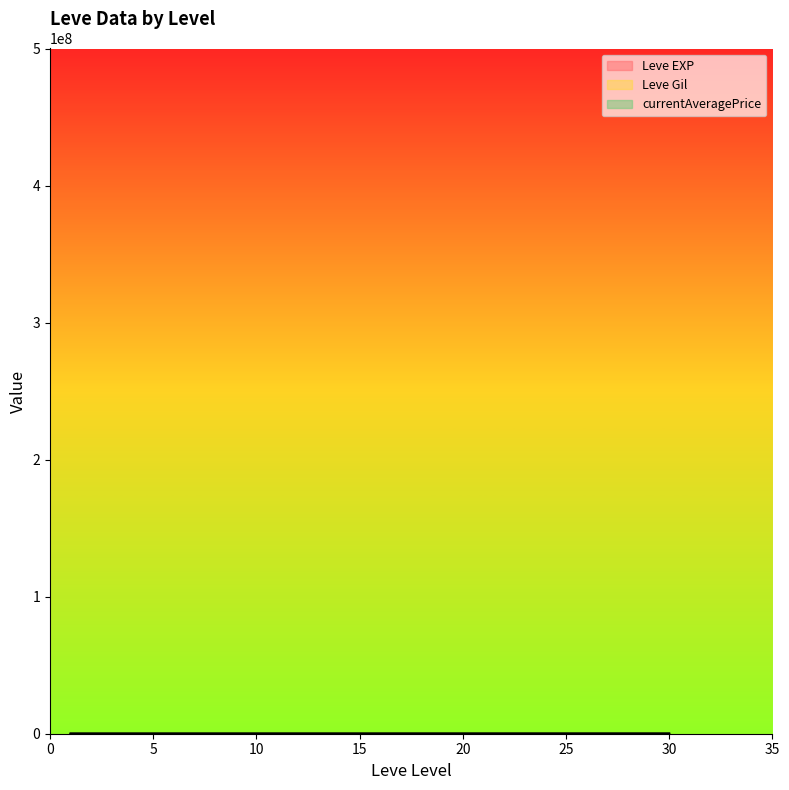

How many interior local valleys does the Leve EXP series have?

12